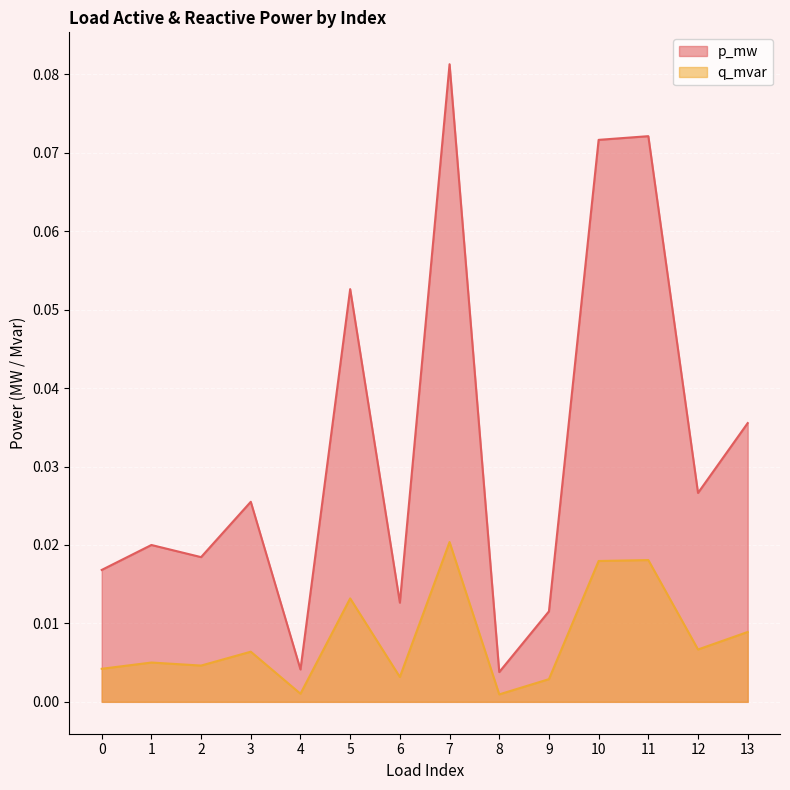

Reading left to right, list all the values displayed in this chart.

p_mw: 0=0.0	1=0.0	2=0.0	3=0.0	4=0.0	5=0.1	6=0.0	7=0.1	8=0.0	9=0.0	10=0.1	11=0.1	12=0.0	13=0.0
q_mvar: 0=0.0	1=0.0	2=0.0	3=0.0	4=0.0	5=0.0	6=0.0	7=0.0	8=0.0	9=0.0	10=0.0	11=0.0	12=0.0	13=0.0